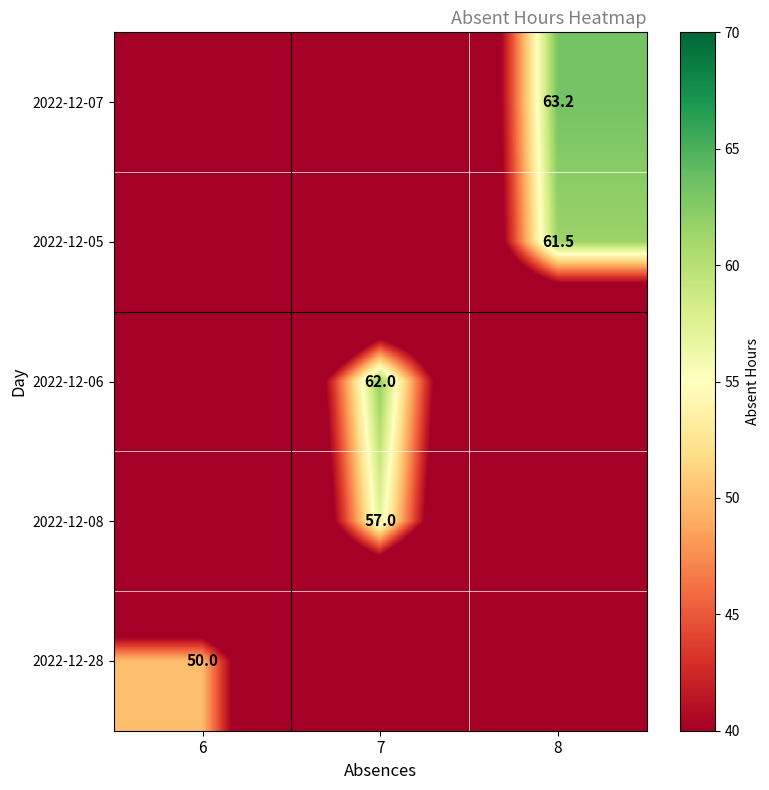

Between 6 and 8, which is larger?

8